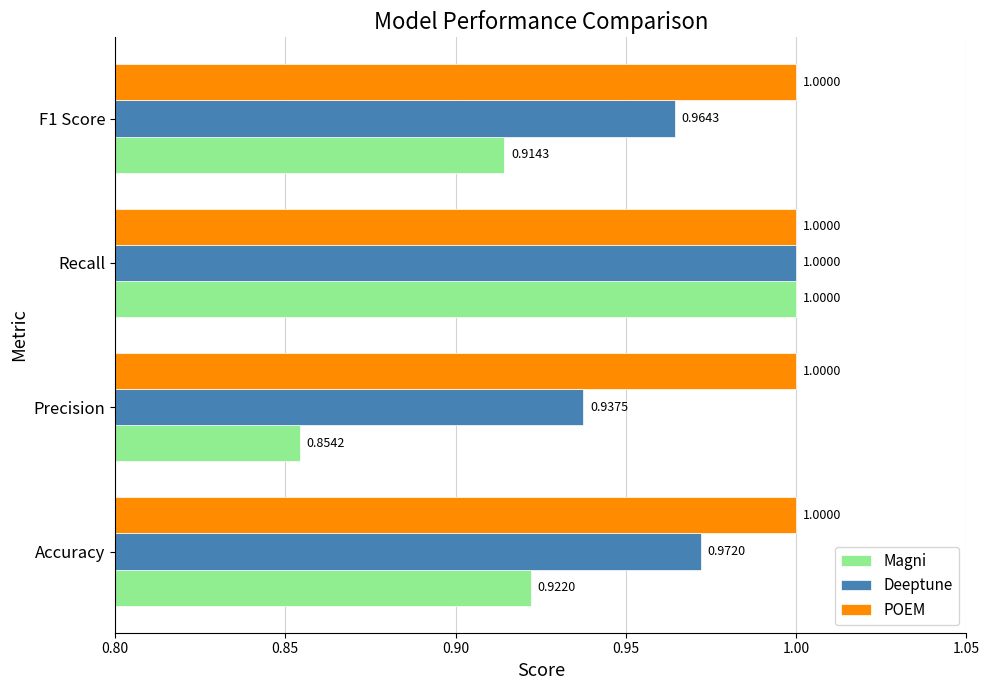

What are all the series names shown in the legend?

Magni, Deeptune, POEM